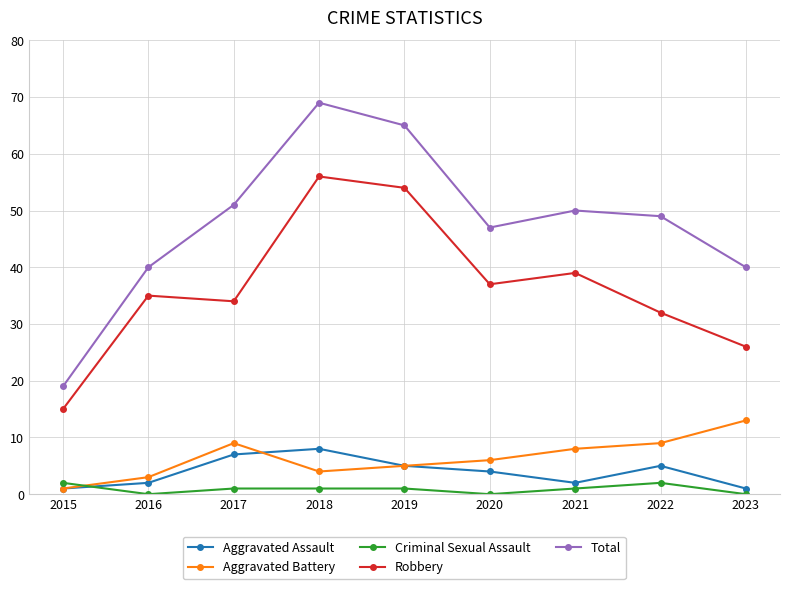

True or false: Aggravated Battery has more than 2 points higher than both neighbors.

False